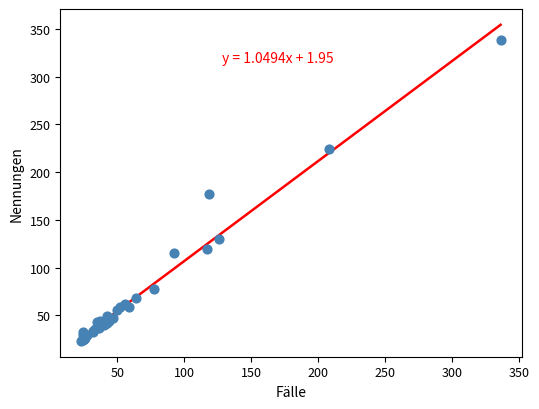

What Y value in the scatter plot is closest to 181?

177